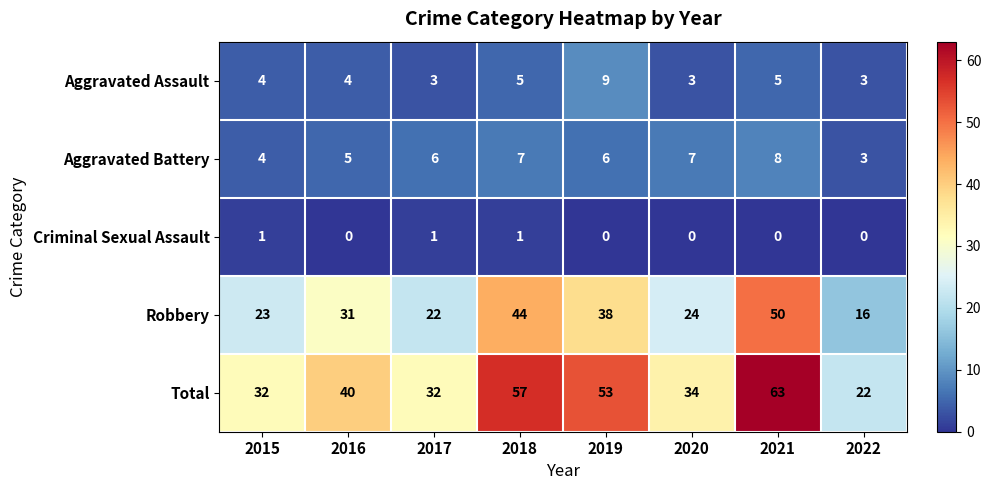

What is the approximate value of Aggravated Battery at 2020?

7